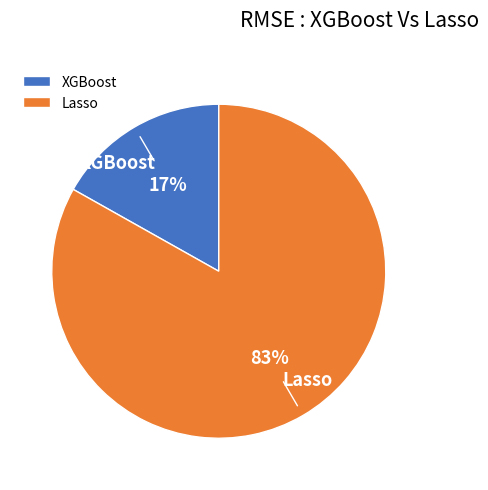

Is Lasso the majority of the pie?

Yes